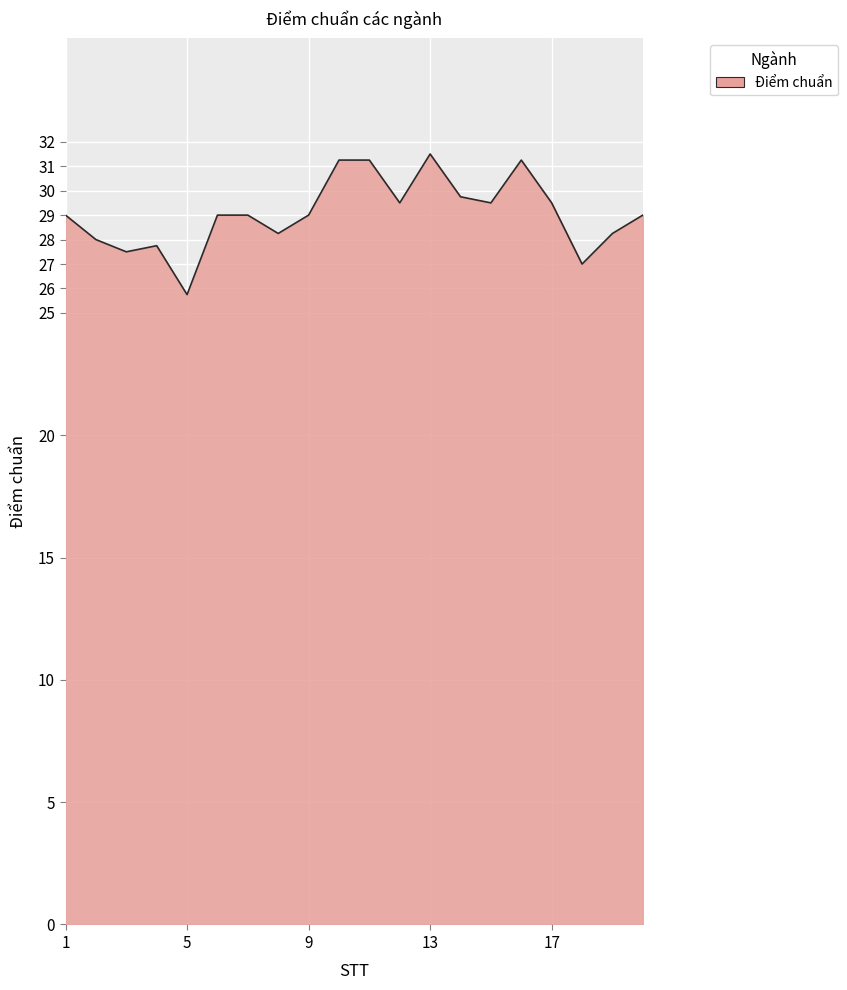

What is the maximum value shown in the chart?

31.5